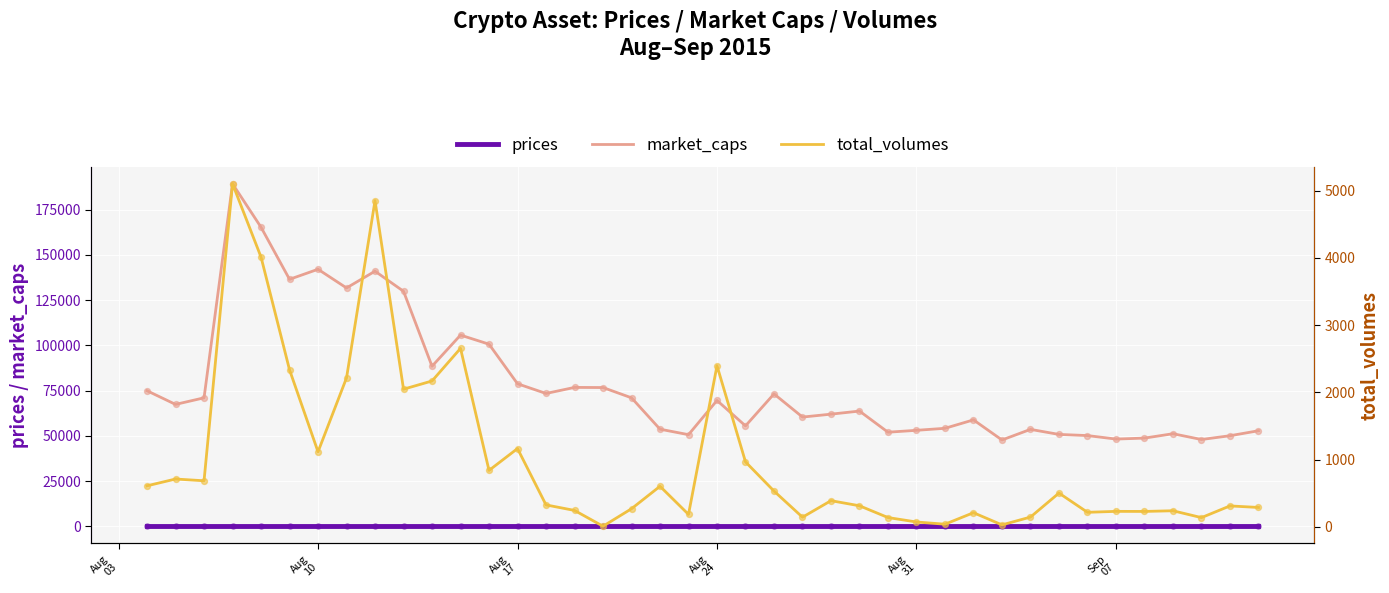

Which series has the largest total across all categories?

market_caps